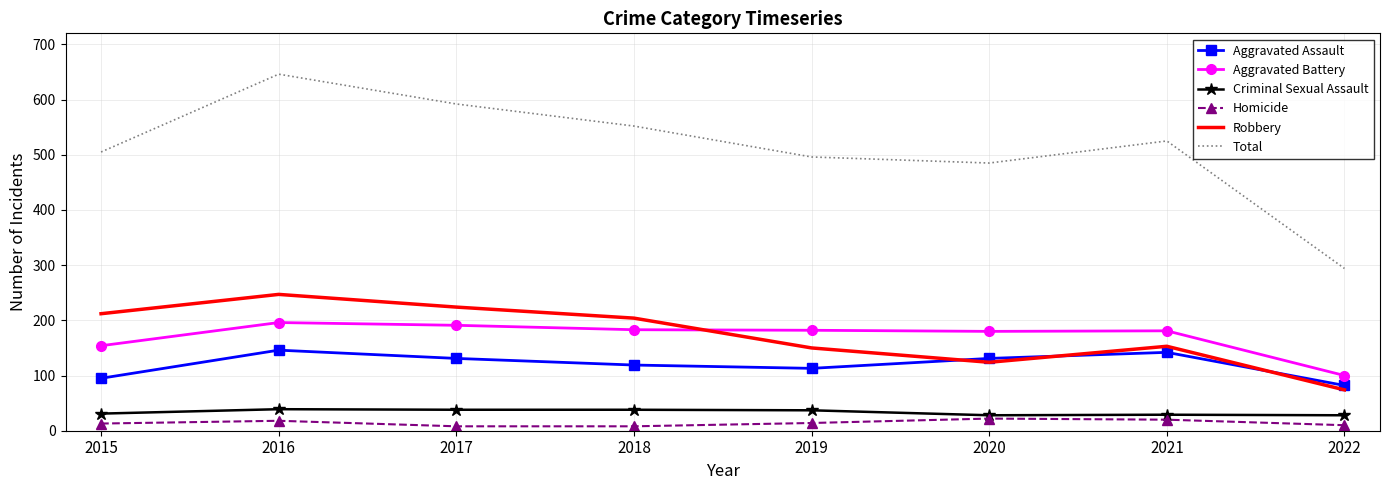

True or false: Robbery has more than 1 points higher than both neighbors.

True